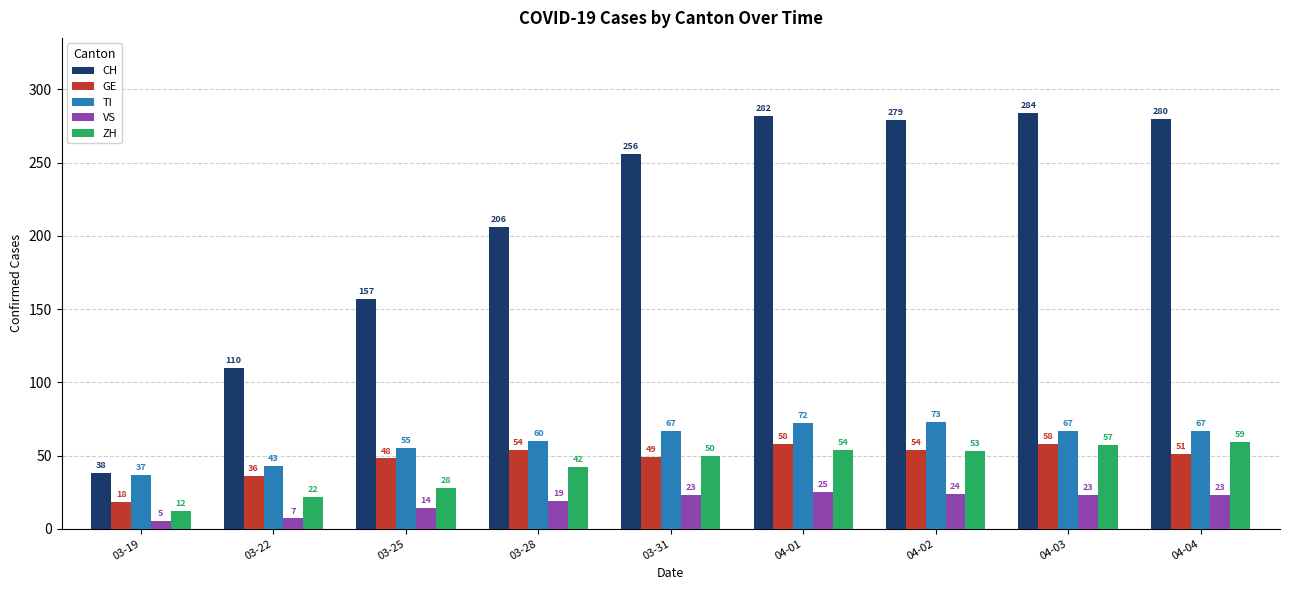

What is the difference between the maximum and second lowest values in the TI series?

30